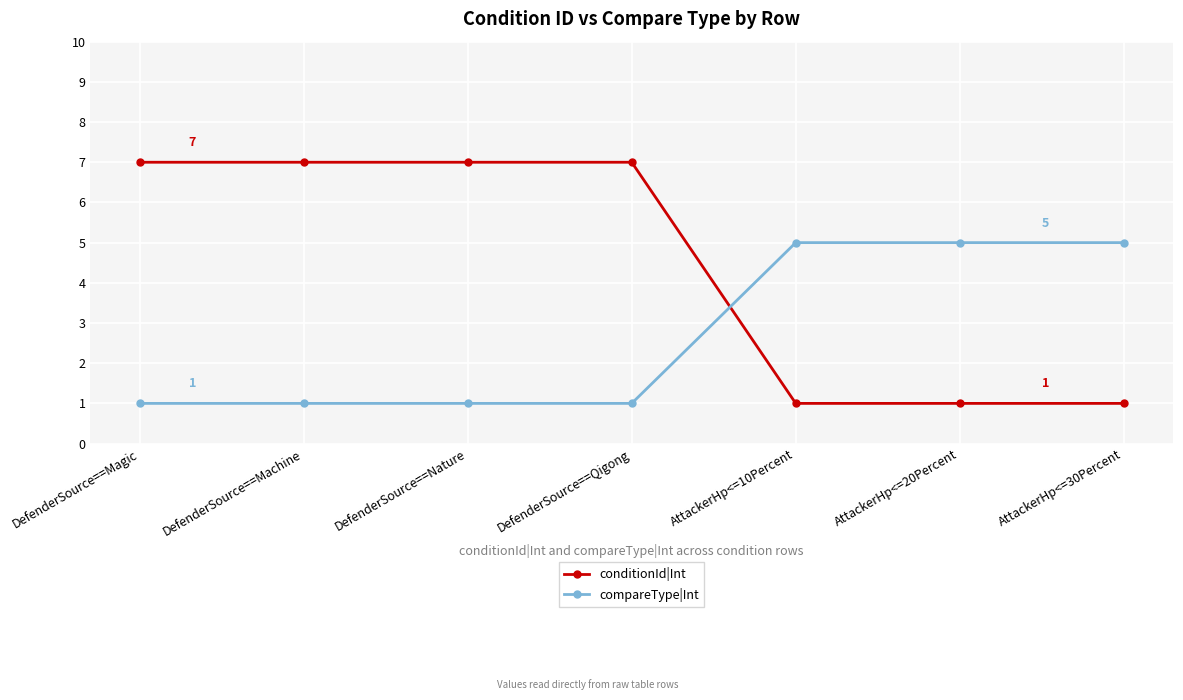

How many conditionId|Int values are between 1 and 7?

7